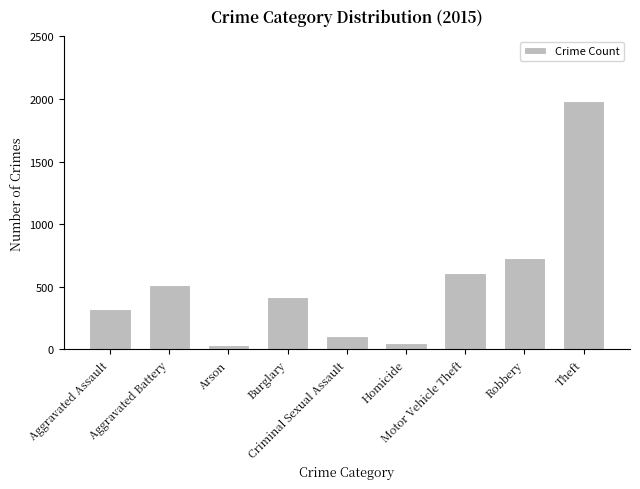

What is the difference between the maximum and minimum values?

1946